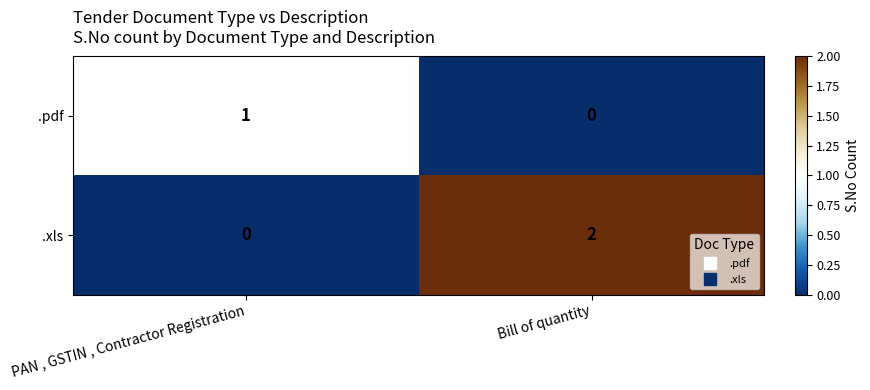

Rank the series by their average value, from highest to lowest.

.xls, .pdf